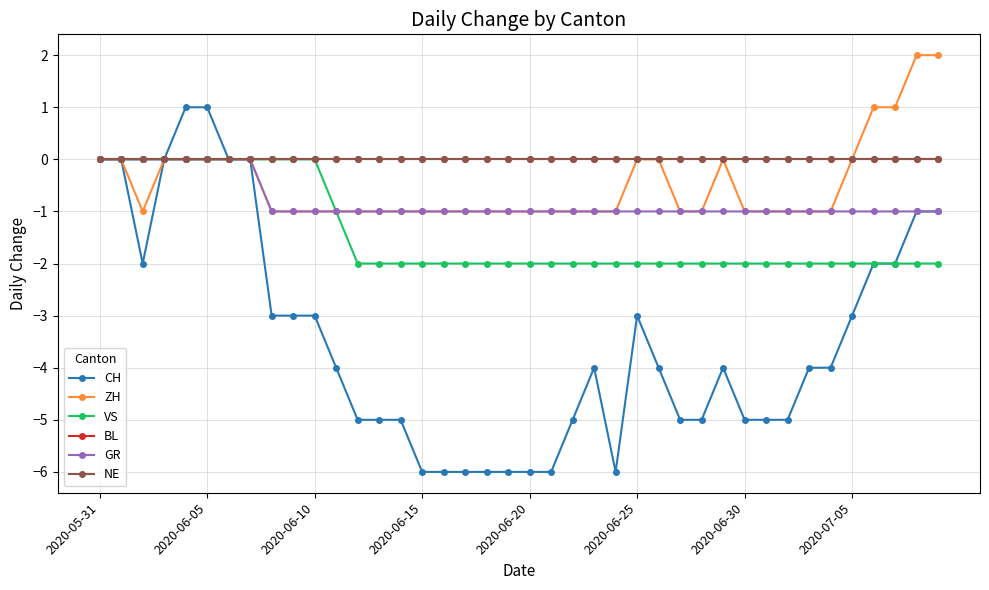

Is this an area chart (filled region under the line)?

No